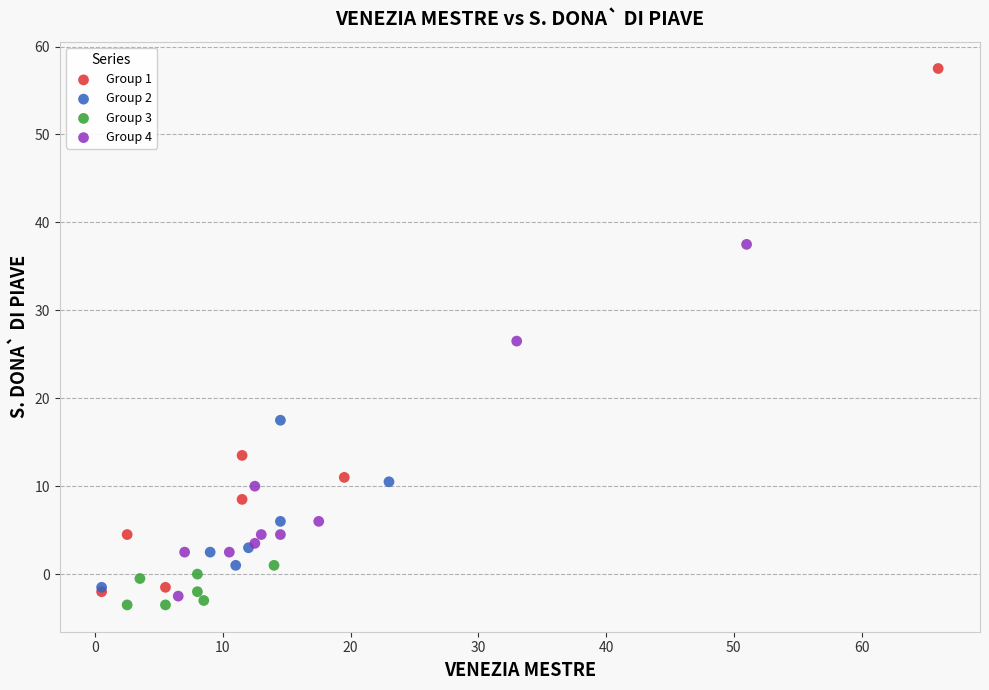

Which series reaches the maximum Y coordinate?

Group 1